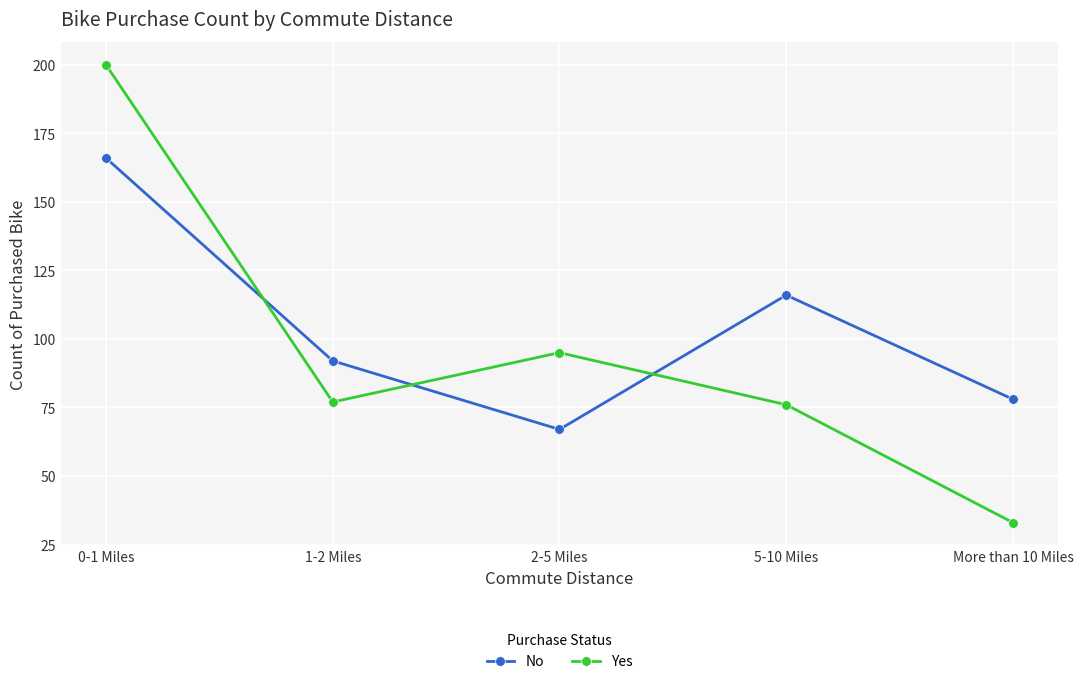

How many interior local valleys does the No series have?

1